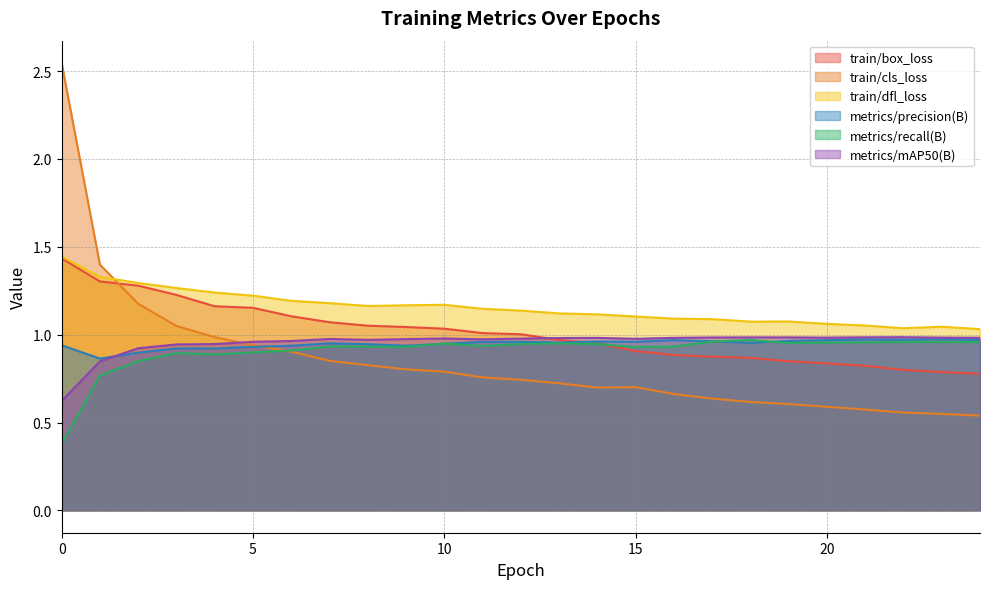

What is the total value across all series at 12?

5.8